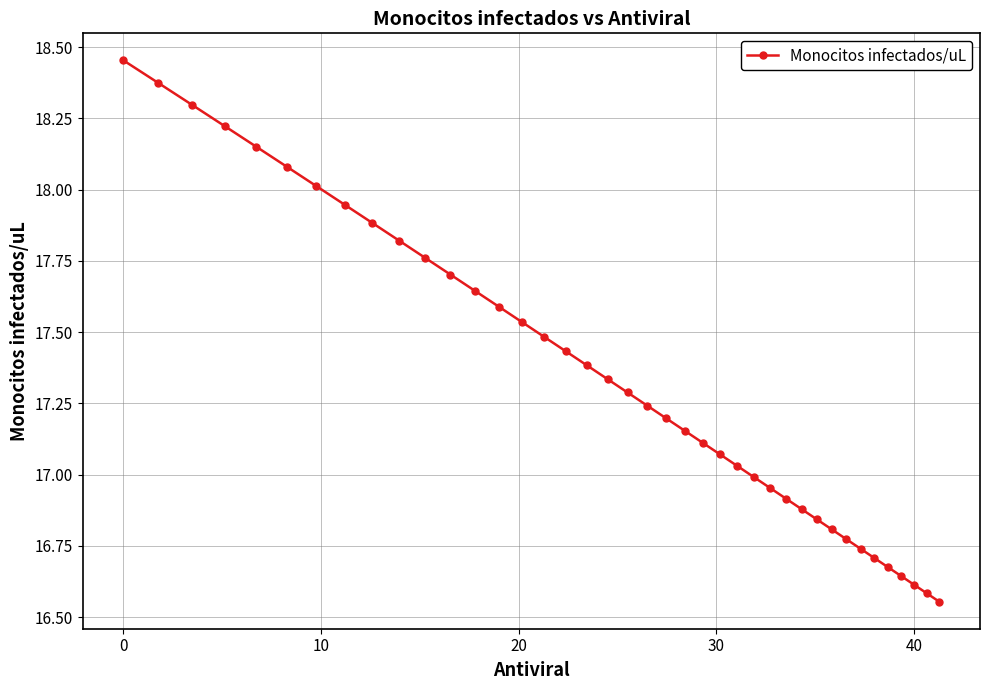

What is the difference between the maximum and minimum values?

1.9